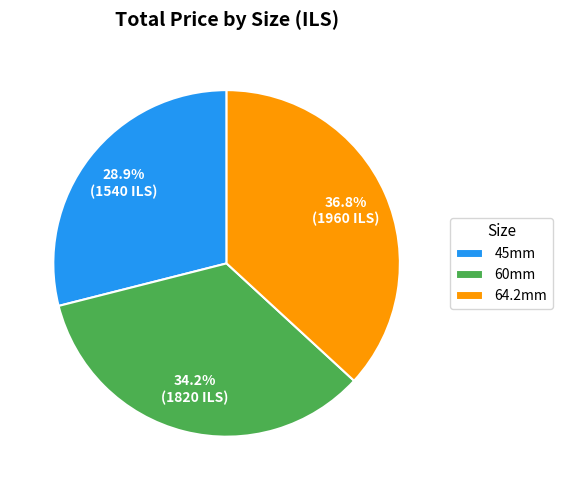

Is the sum of 60mm and 45mm greater than half?

Yes